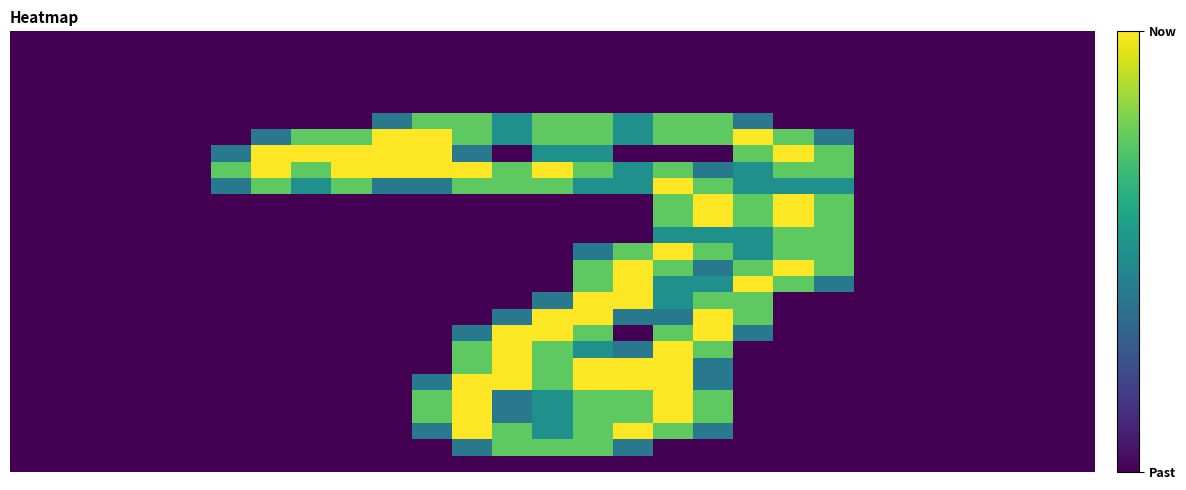

What is the greatest value displayed?

2.0